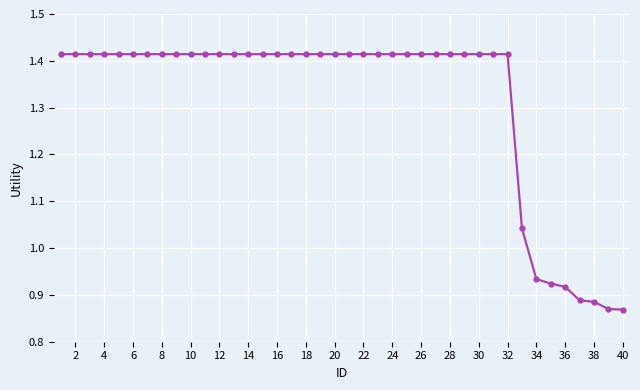

What is the difference between the maximum and second lowest values?

0.5